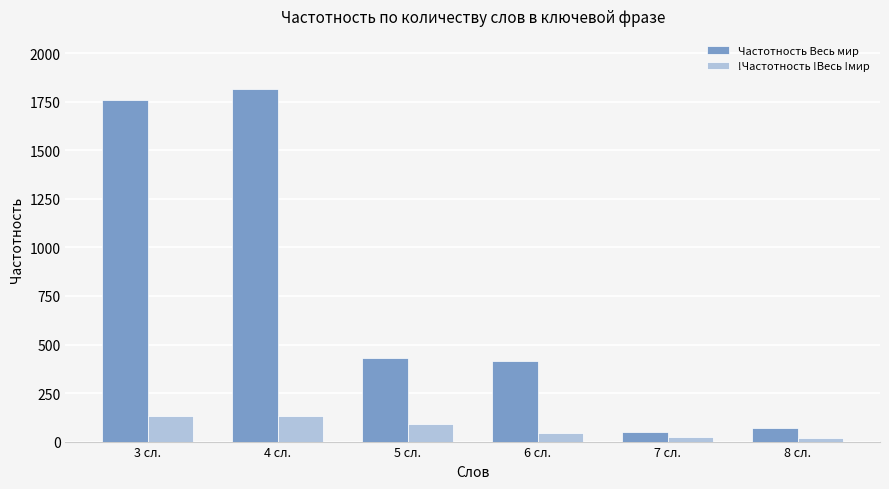

The value of !Частотность !Весь !мир at 3 сл. is 134. True or false?

True